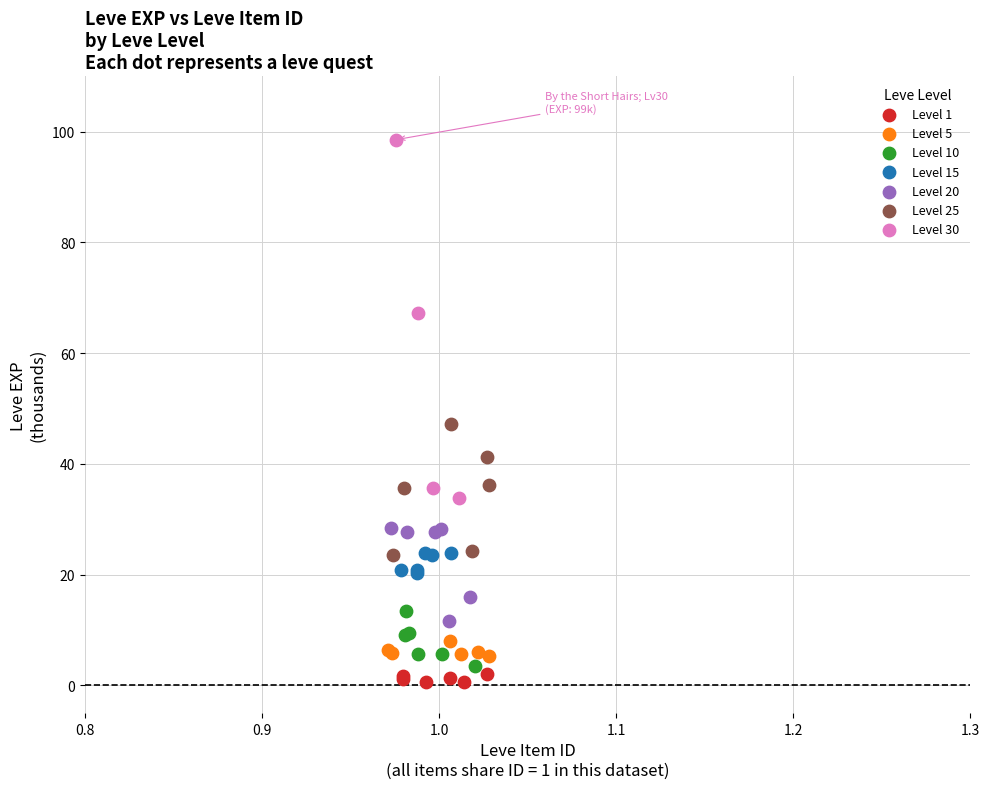

Which series reaches the maximum Y coordinate?

Level 30